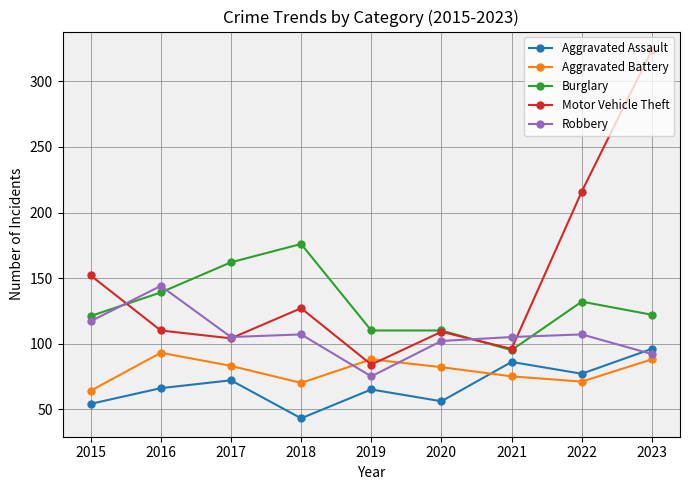

In Motor Vehicle Theft, how many points are higher than both neighbors (excluding endpoints)?

2